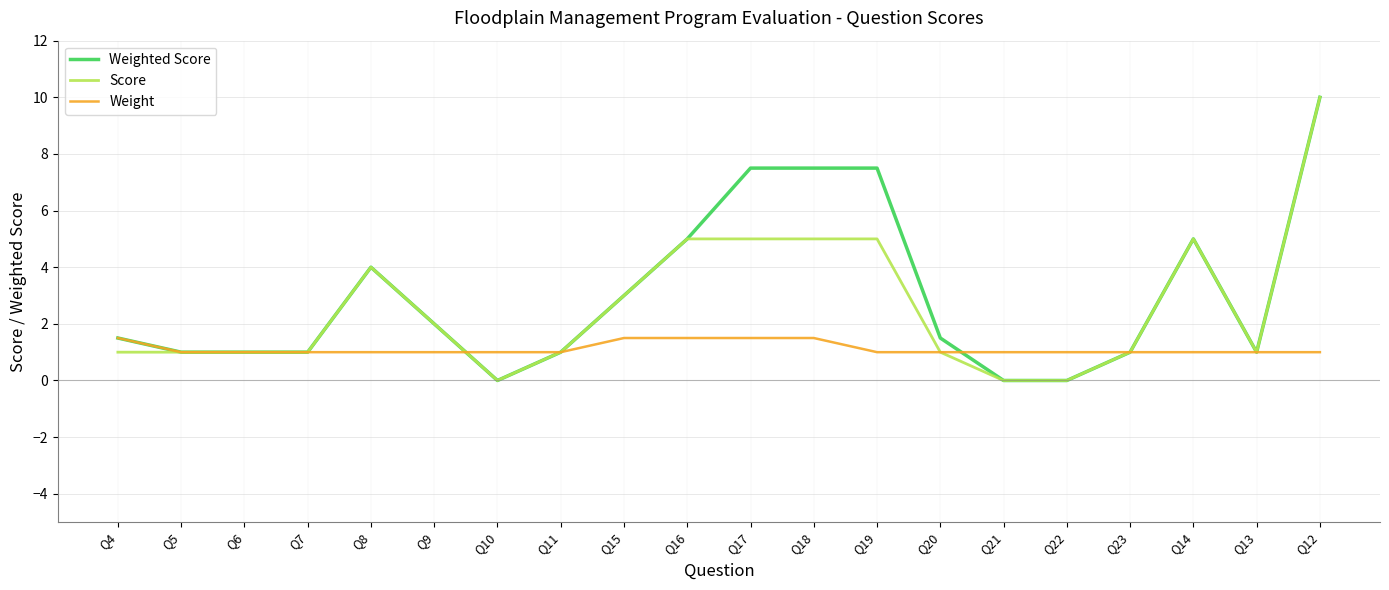

What position from the right is Q15?

12